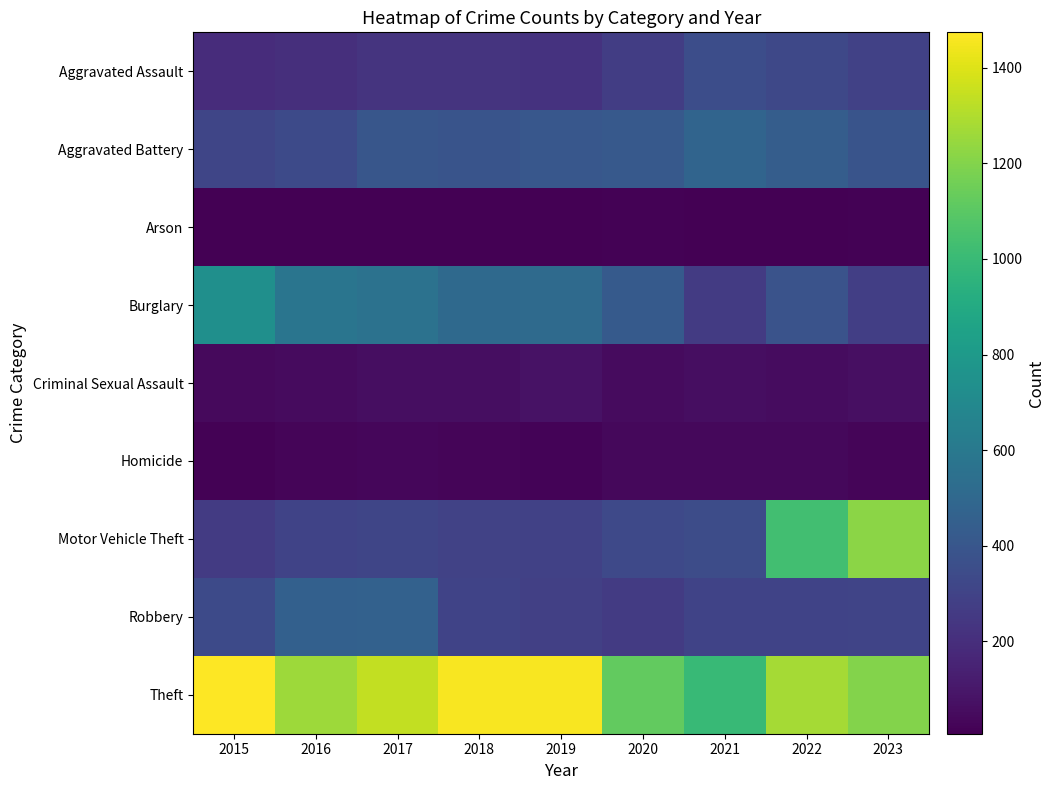

Which label corresponds to the largest value in the chart?

2015